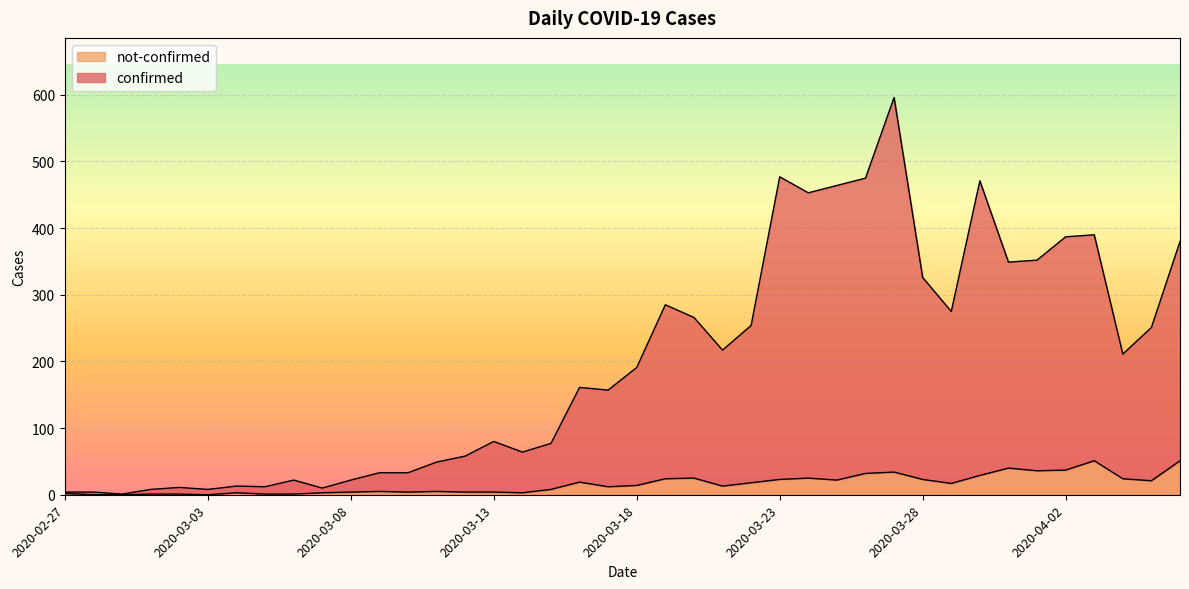

True or false: not-confirmed has a value of 39 at 2020-04-04.

False